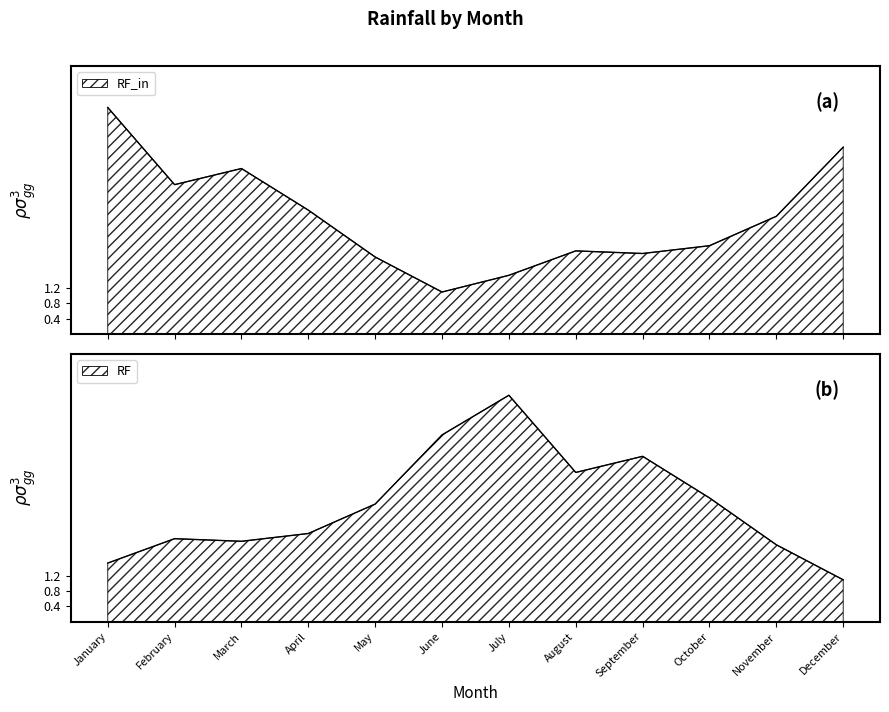

What is the total value across all series at September?

6.4